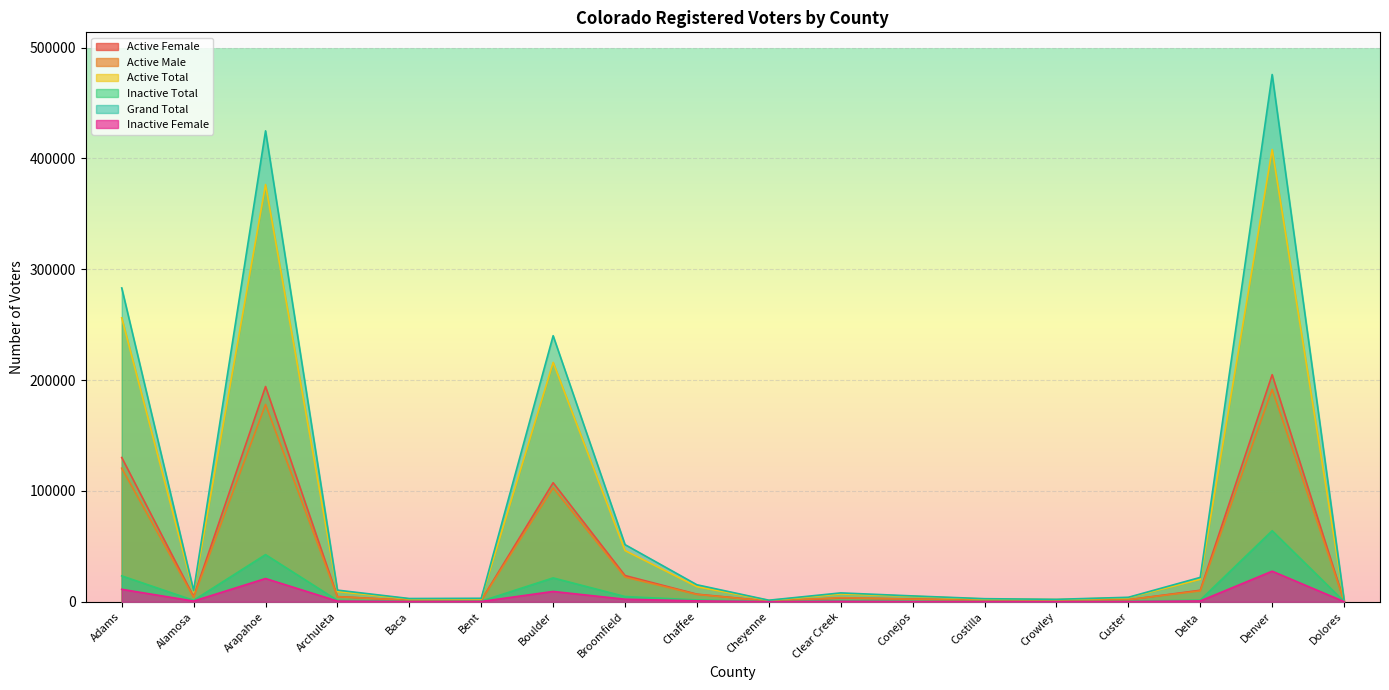

What is the average value of the Inactive Total series?

9175